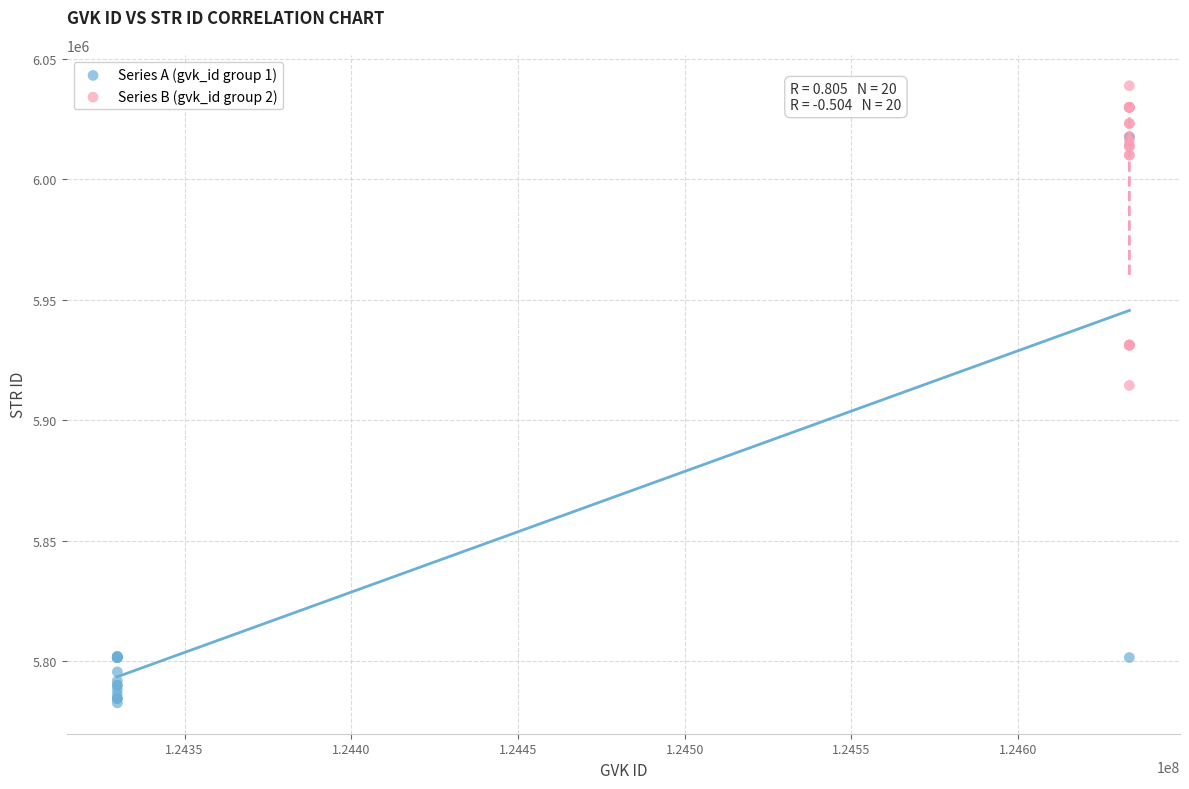

Which series contains the highest Y value?

Series B (gvk_id group 2)